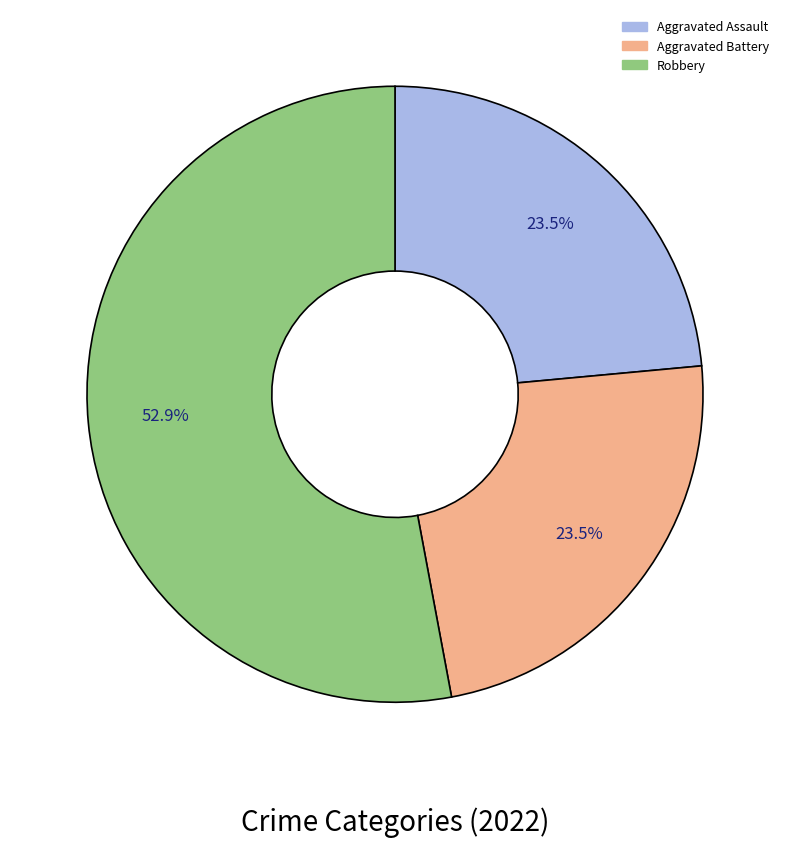

Is there a majority slice in this chart?

Yes